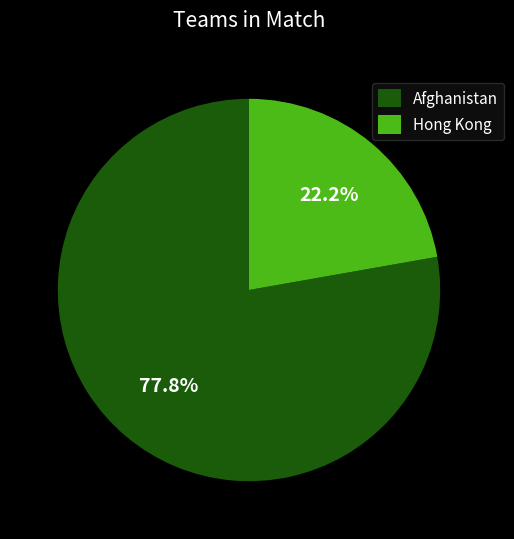

To the nearest percent, what is the difference between the Afghanistan and Hong Kong slice percentages?

56%